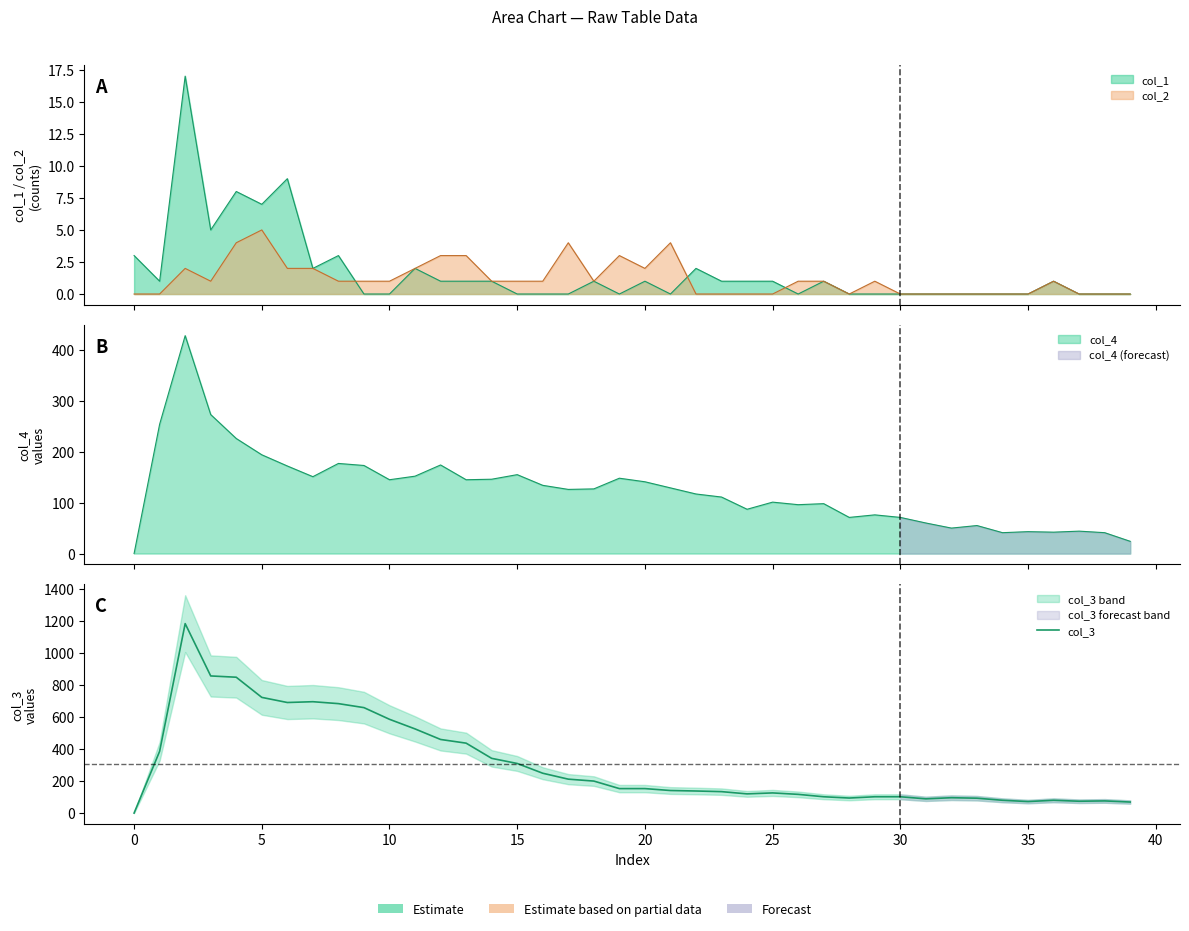

How many points are higher than both their immediate neighbors (excluding endpoints)?

6